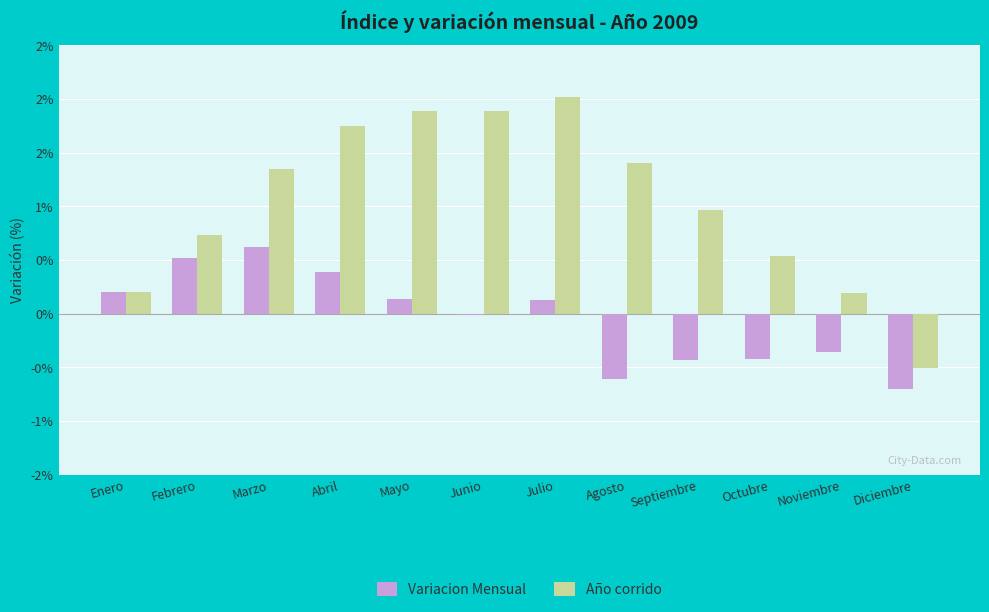

Reading left to right, what are all the values shown in this chart?

Variacion Mensual: 0.2	0.5	0.6	0.4	0.1	-0.0	0.1	-0.6	-0.4	-0.4	-0.4	-0.7
Año corrido: 0.2	0.7	1.4	1.8	1.9	1.9	2.0	1.4	1.0	0.5	0.2	-0.5